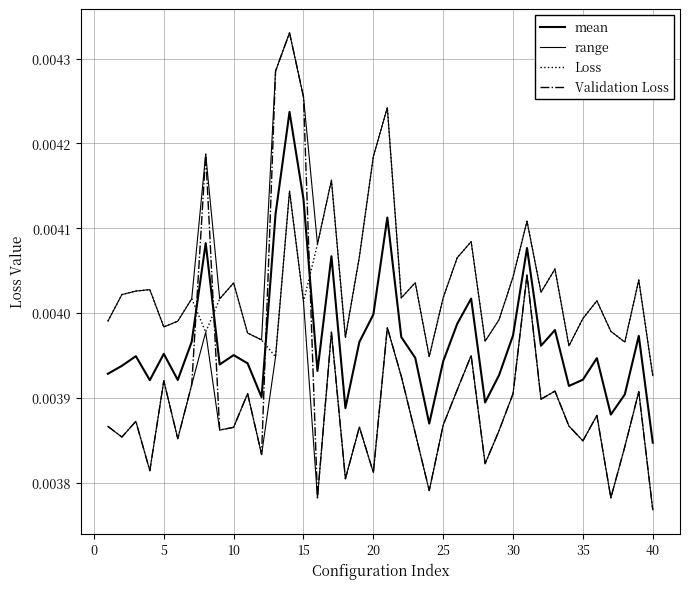

Is it true that mean equals 0.0 at 20?

True